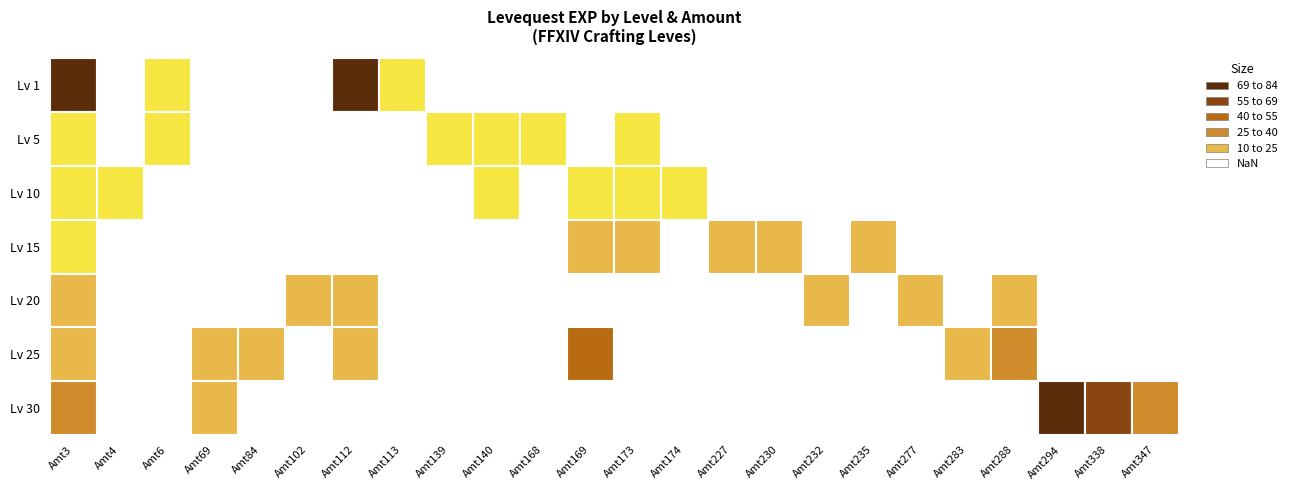

Between 112 and 6, which is larger?

112